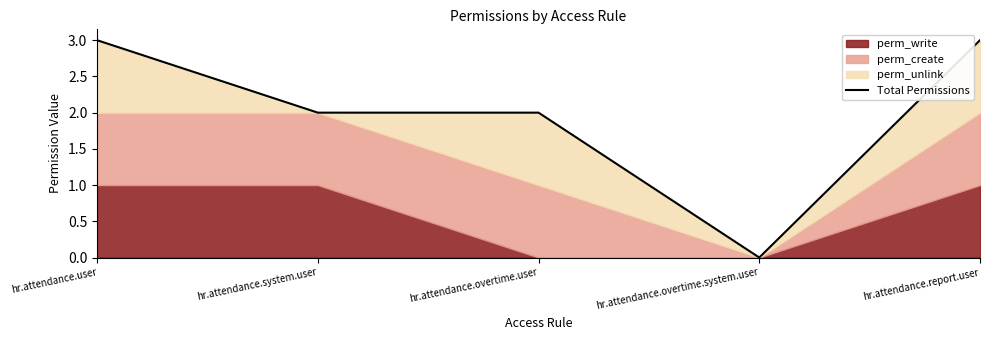

What is the difference between the second highest and minimum values?

3